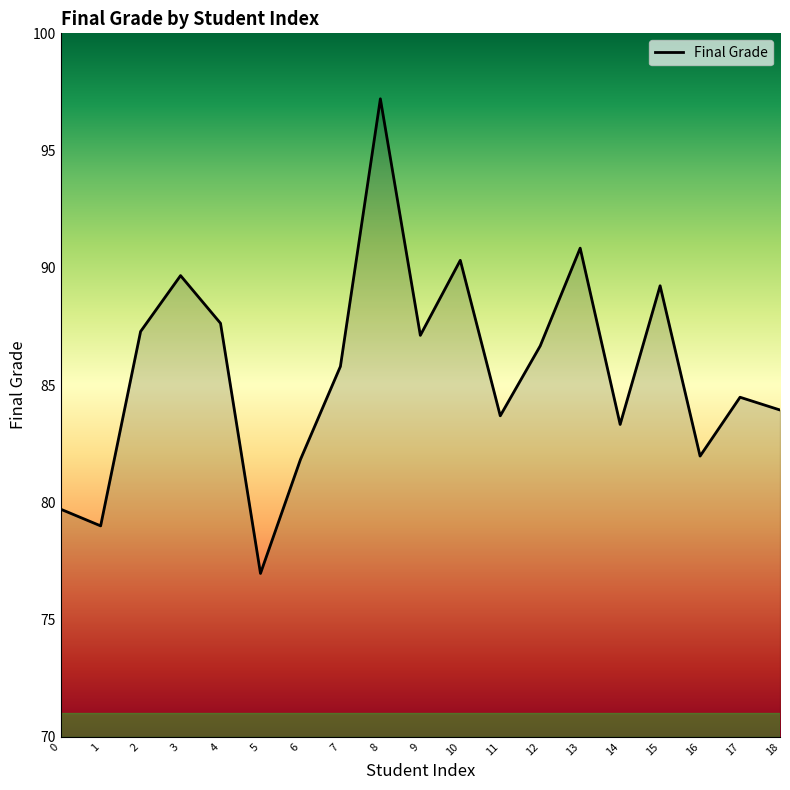

What is the sum of the values at 9 and 7?

172.9